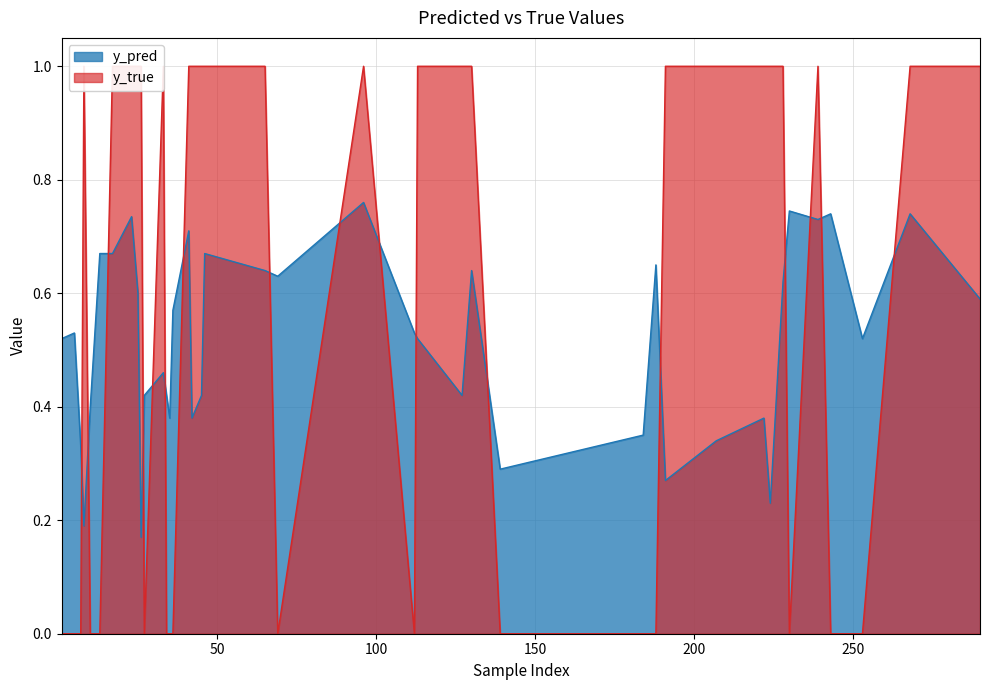

At which label is y_pred closest to 0?

26